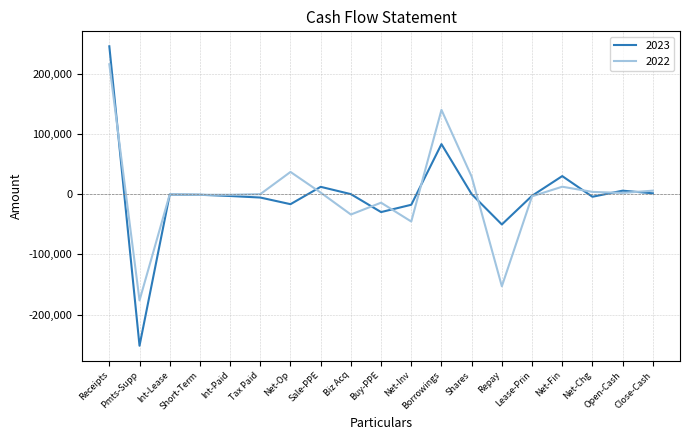

What is the spread (max minus min) of values at Receipts?

29723